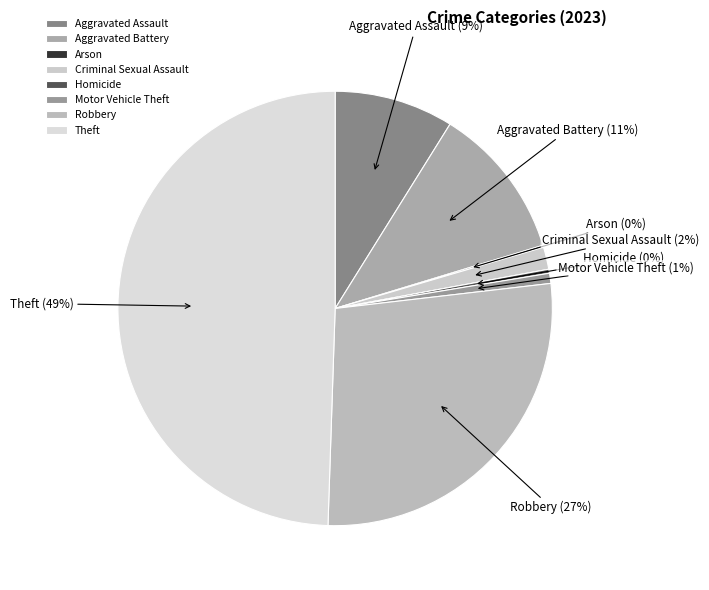

Which slice is the largest?

Theft